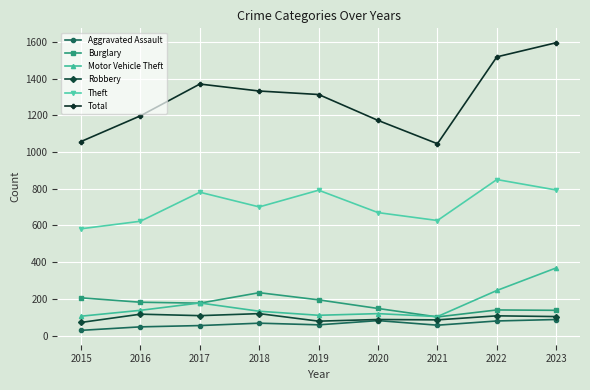

How many lines are shown in the chart?

6